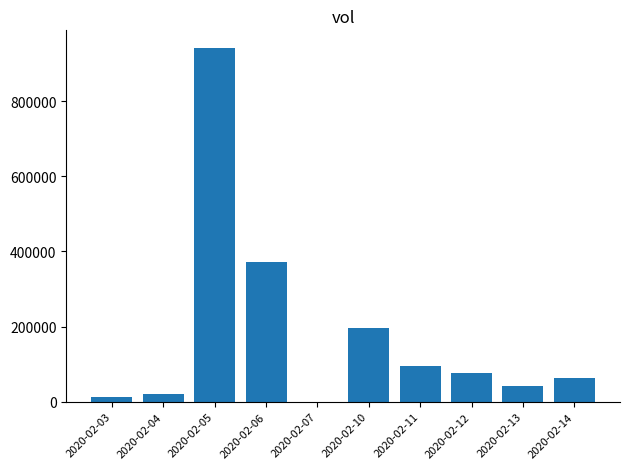

Is it true that the value at 2020-02-11 is 142694?

False